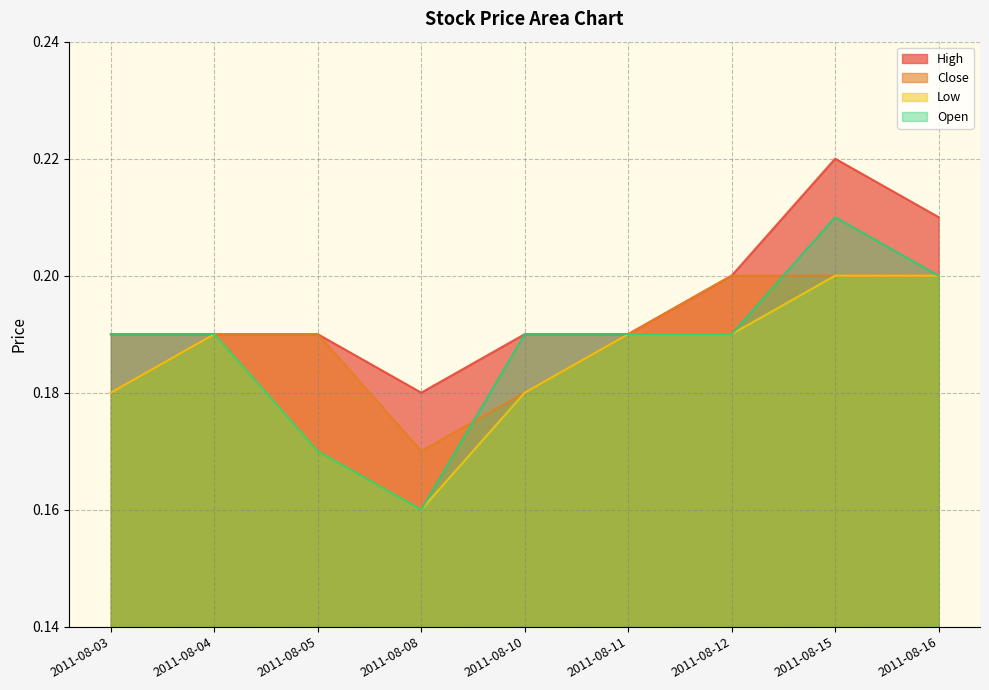

Which series has the widest spread of values?

Open